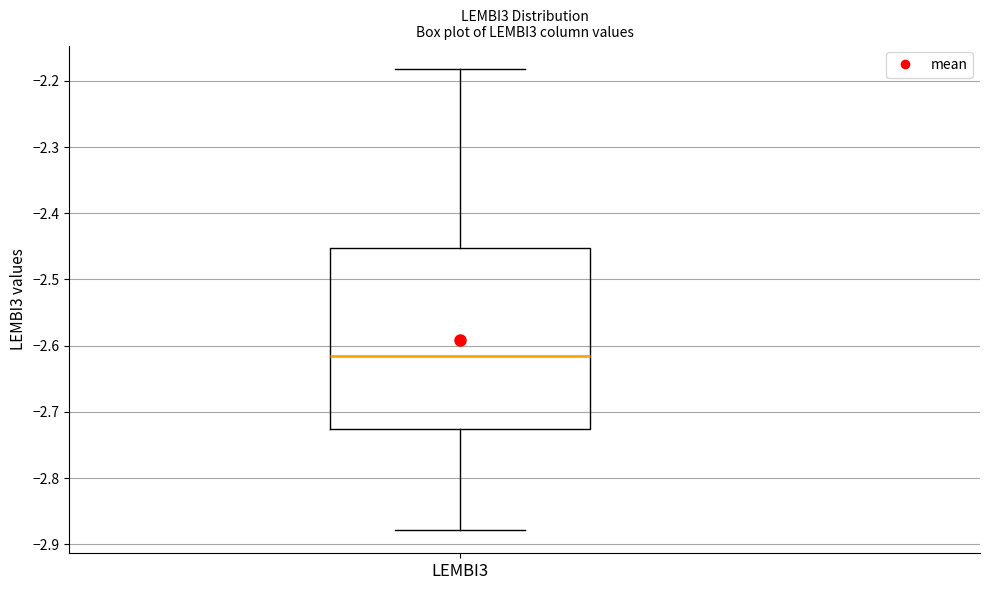

Where is the lower edge of the box for LEMBI3 on the y-axis? The values are not printed on the chart, so give them approximately, as read against the axis.

-2.73